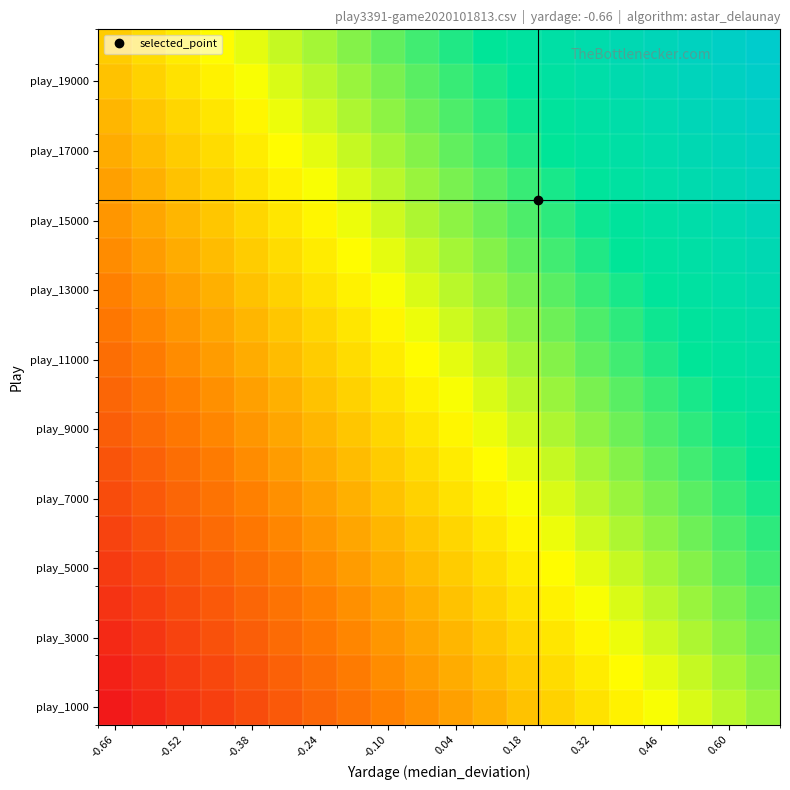

Which label corresponds to the smallest value in the chart?

-0.66